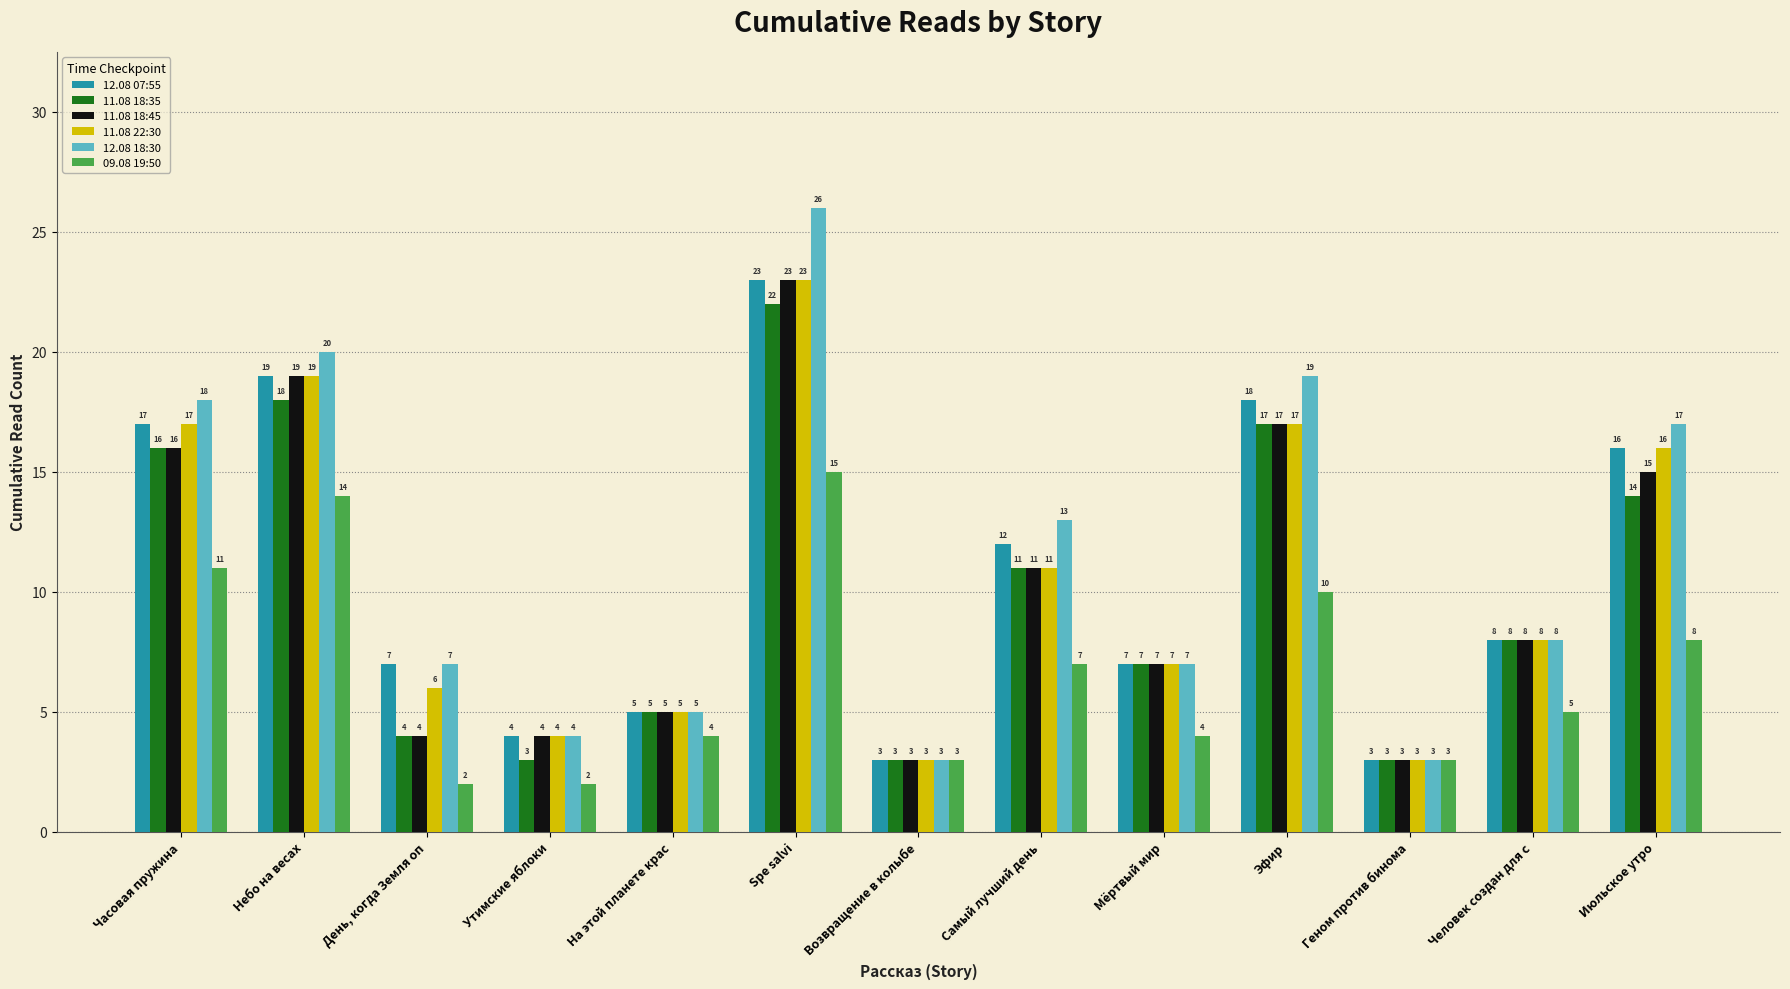

Reading left to right, transcribe all the data shown in this chart.

12.08 07:55: Часовая пружина=17	Небо на весах=19	День, когда Земля оп=7	Утимские яблоки=4	На этой планете крас=5	Spe salvi=23	Возвращение в колыбе=3	Самый лучший день=12	Мёртвый мир=7	Эфир=18	Геном против бинома=3	Человек создан для с=8	Июльское утро=16
11.08 18:35: Часовая пружина=16	Небо на весах=18	День, когда Земля оп=4	Утимские яблоки=3	На этой планете крас=5	Spe salvi=22	Возвращение в колыбе=3	Самый лучший день=11	Мёртвый мир=7	Эфир=17	Геном против бинома=3	Человек создан для с=8	Июльское утро=14
11.08 18:45: Часовая пружина=16	Небо на весах=19	День, когда Земля оп=4	Утимские яблоки=4	На этой планете крас=5	Spe salvi=23	Возвращение в колыбе=3	Самый лучший день=11	Мёртвый мир=7	Эфир=17	Геном против бинома=3	Человек создан для с=8	Июльское утро=15
11.08 22:30: Часовая пружина=17	Небо на весах=19	День, когда Земля оп=6	Утимские яблоки=4	На этой планете крас=5	Spe salvi=23	Возвращение в колыбе=3	Самый лучший день=11	Мёртвый мир=7	Эфир=17	Геном против бинома=3	Человек создан для с=8	Июльское утро=16
12.08 18:30: Часовая пружина=18	Небо на весах=20	День, когда Земля оп=7	Утимские яблоки=4	На этой планете крас=5	Spe salvi=26	Возвращение в колыбе=3	Самый лучший день=13	Мёртвый мир=7	Эфир=19	Геном против бинома=3	Человек создан для с=8	Июльское утро=17
09.08 19:50: Часовая пружина=11	Небо на весах=14	День, когда Земля оп=2	Утимские яблоки=2	На этой планете крас=4	Spe salvi=15	Возвращение в колыбе=3	Самый лучший день=7	Мёртвый мир=4	Эфир=10	Геном против бинома=3	Человек создан для с=5	Июльское утро=8